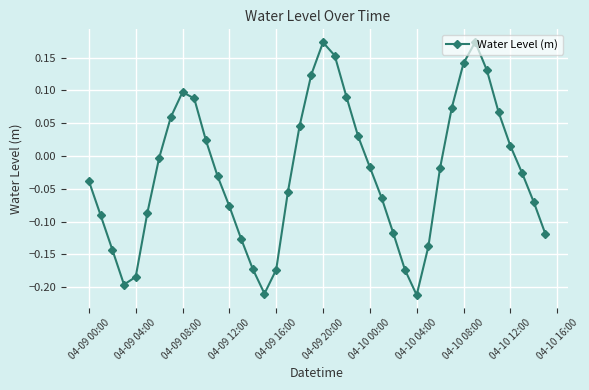

Count the number of categories in the chart.

40